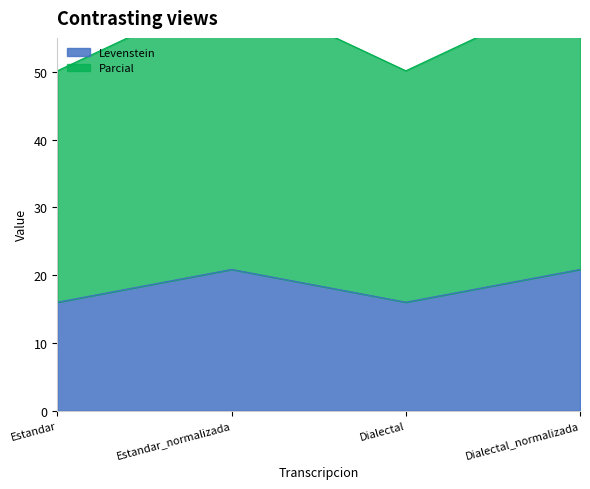

Reading left to right, list all the values displayed in this chart.

Levenstein: 16.0	20.8	16.0	20.8
Parcial: 50.1	62.2	50.1	62.2